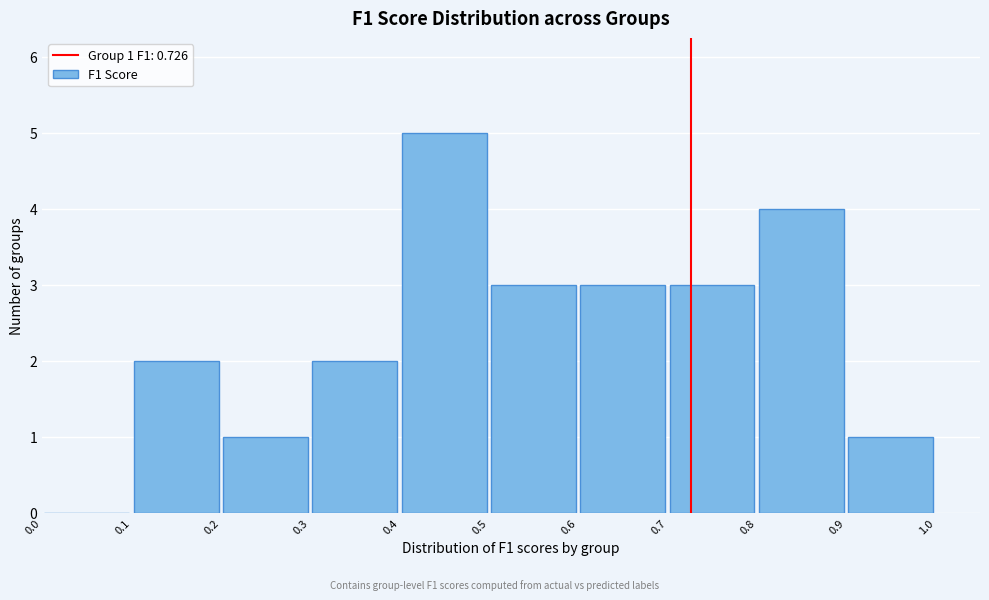

Over which range of the x-axis is the bar tallest?

0.4 to 0.5